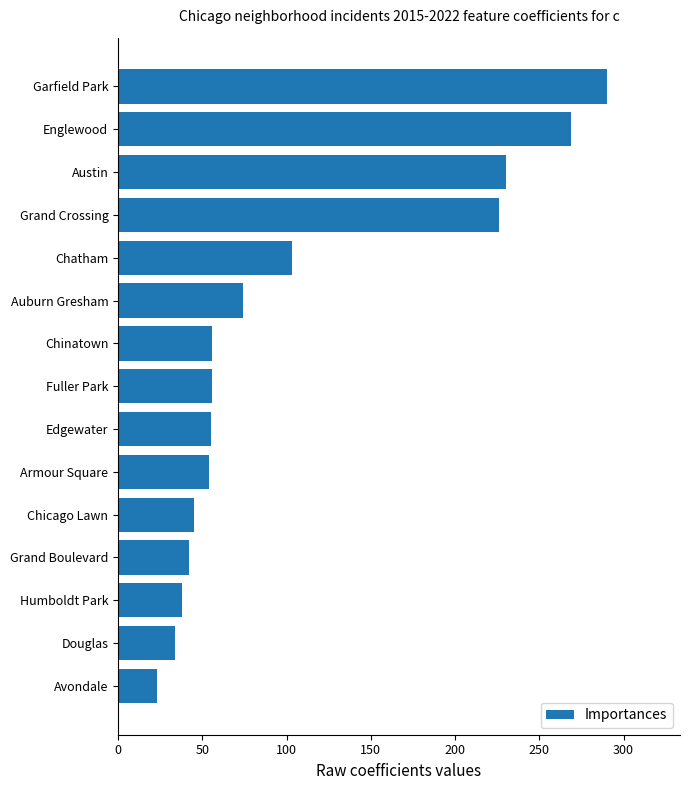

What is the difference between the values at Grand Crossing and Englewood?

43